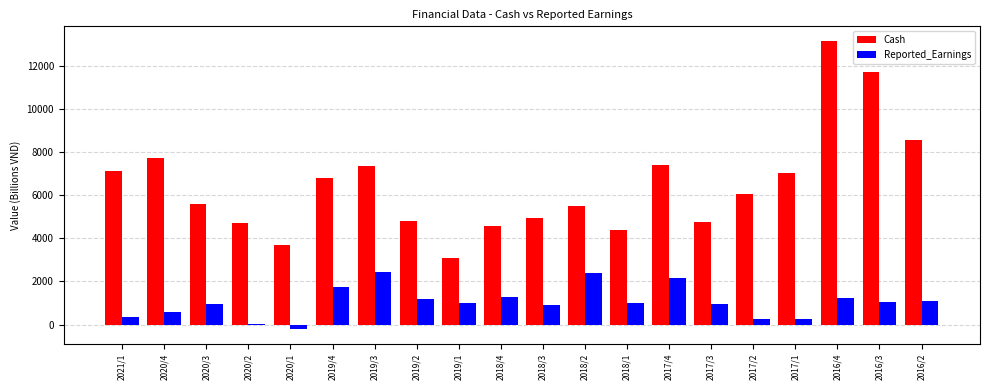

Which series has the largest range (max minus min)?

Cash